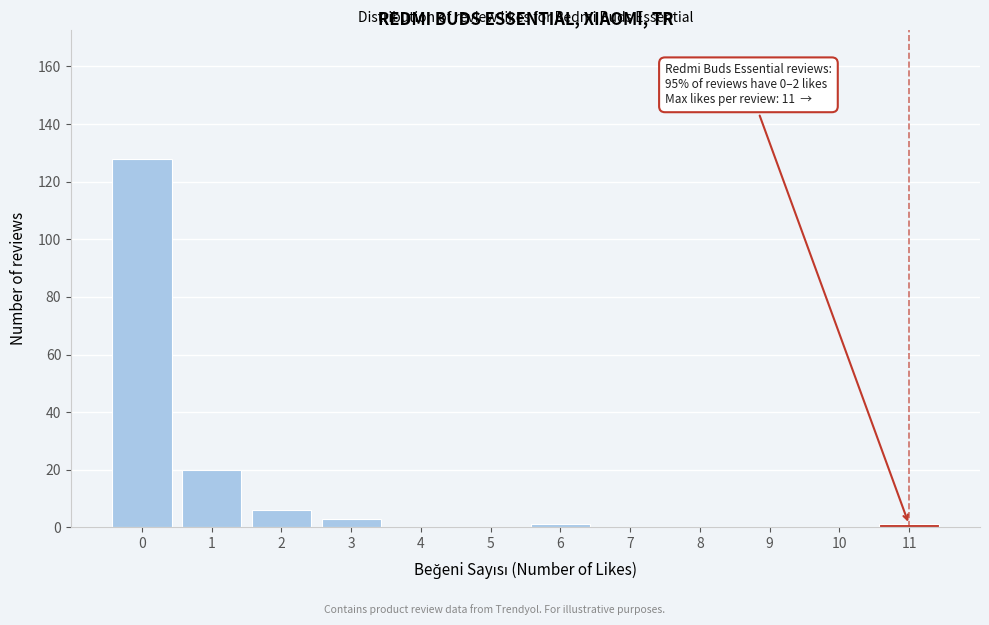

Reading left to right, list all the values displayed in this chart.

0=128	1=20	2=6	3=3	4=0	5=0	6=1	7=0	8=0	9=0	10=0	11=1